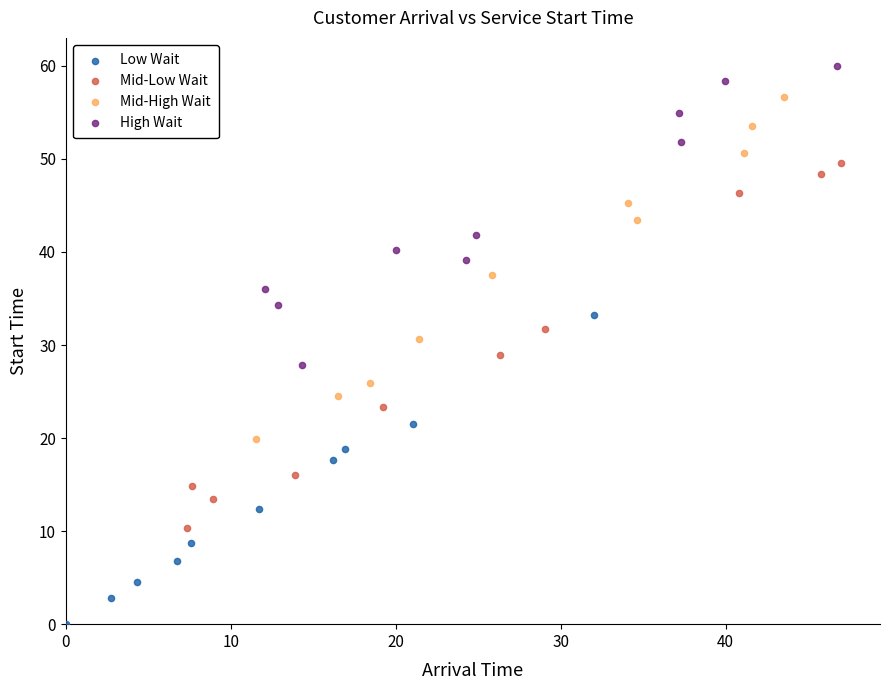

Which series contains the highest Y value?

High Wait